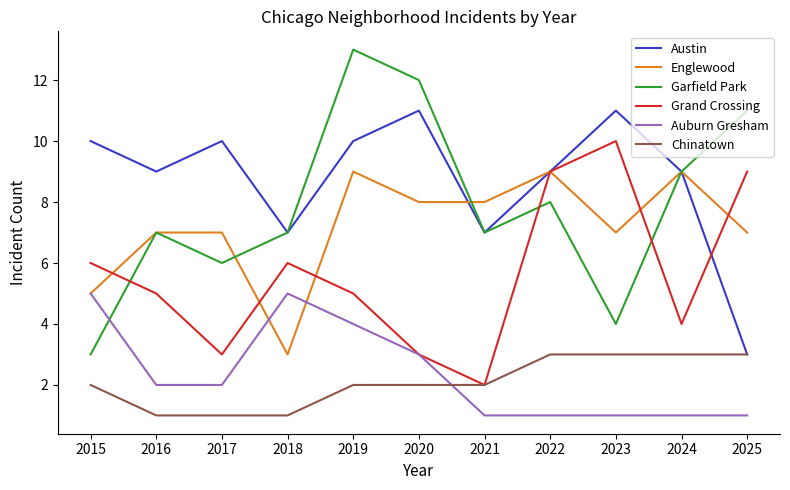

At which category is the sum across all series the highest?

2019